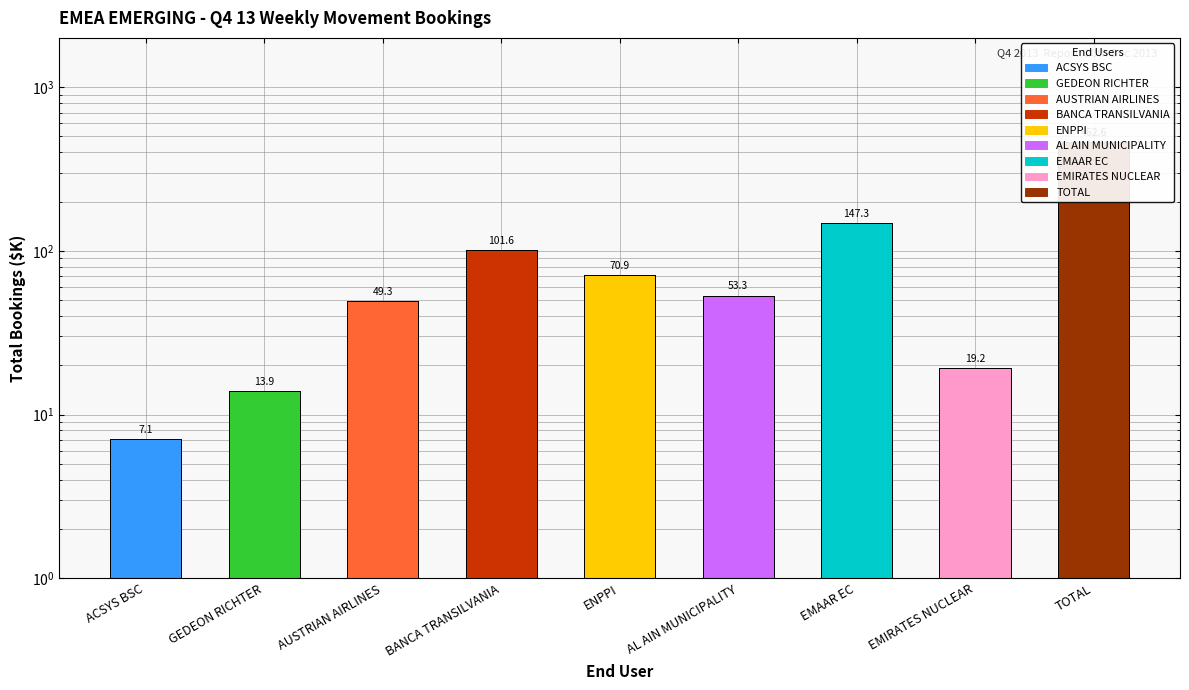

What is the difference between the values at GEDEON RICHTER and BANCA TRANSILVANIA?

87.8